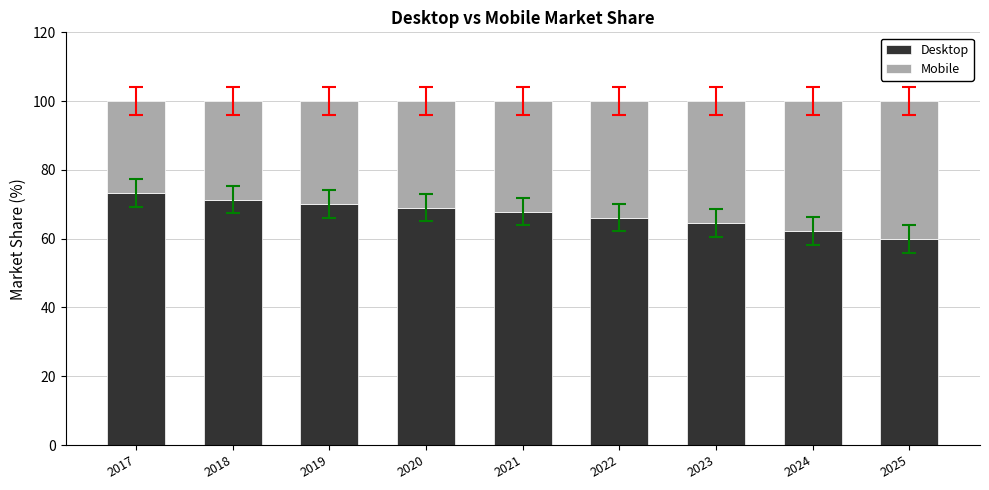

The value of Desktop at 2017 is 73.2. True or false?

True